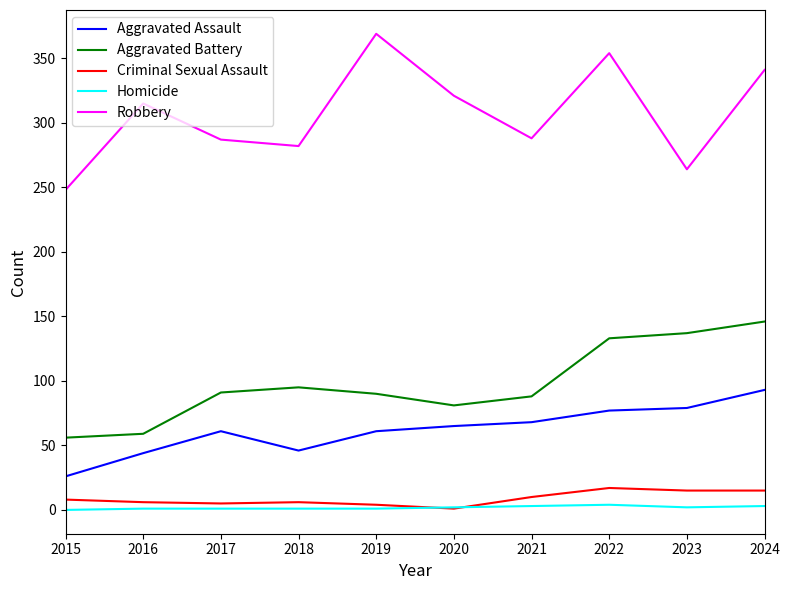

List the series in order of their peak value, lowest first.

Homicide, Criminal Sexual Assault, Aggravated Assault, Aggravated Battery, Robbery